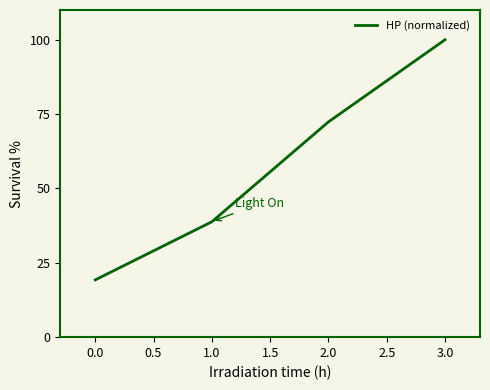

Where does the data first go above 72?

2.0